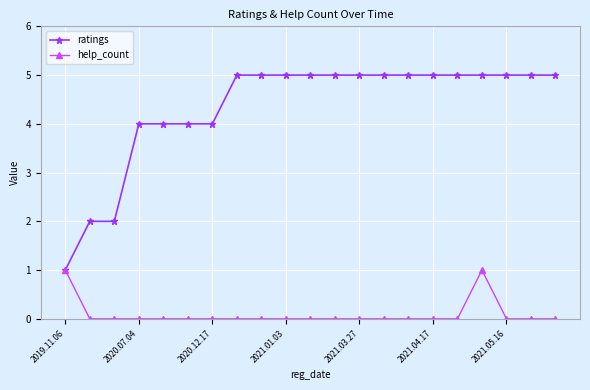

Reading left to right, what are all the values shown in this chart?

ratings: 1	2	2	4	4	4	4	5	5	5	5	5	5	5	5	5	5	5	5	5	5
help_count: 1	0	0	0	0	0	0	0	0	0	0	0	0	0	0	0	0	1	0	0	0